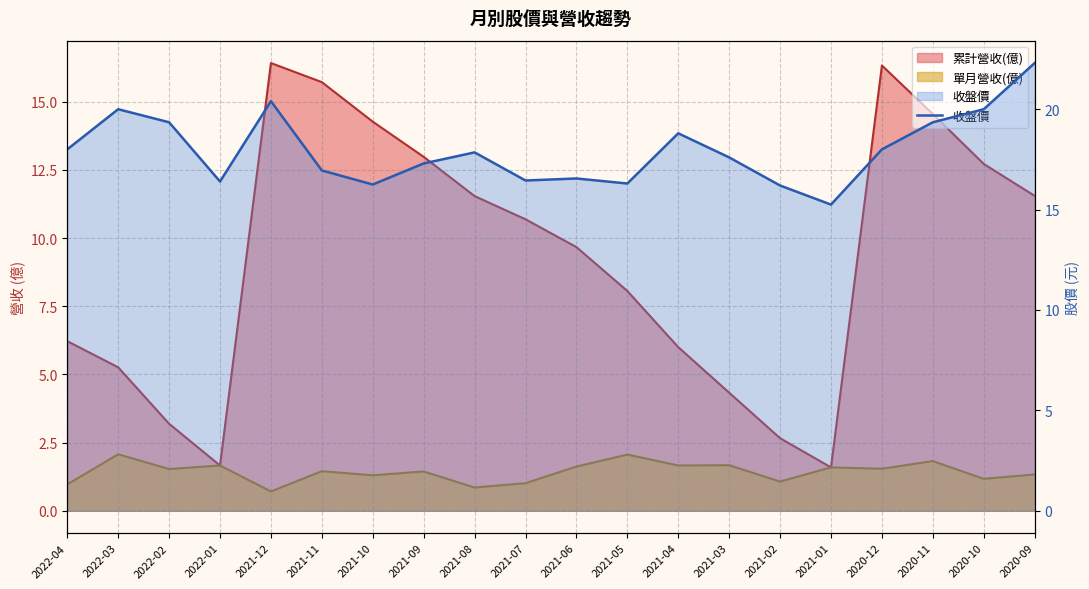

Which has a higher value, 2020-09 or 2022-02?

2020-09